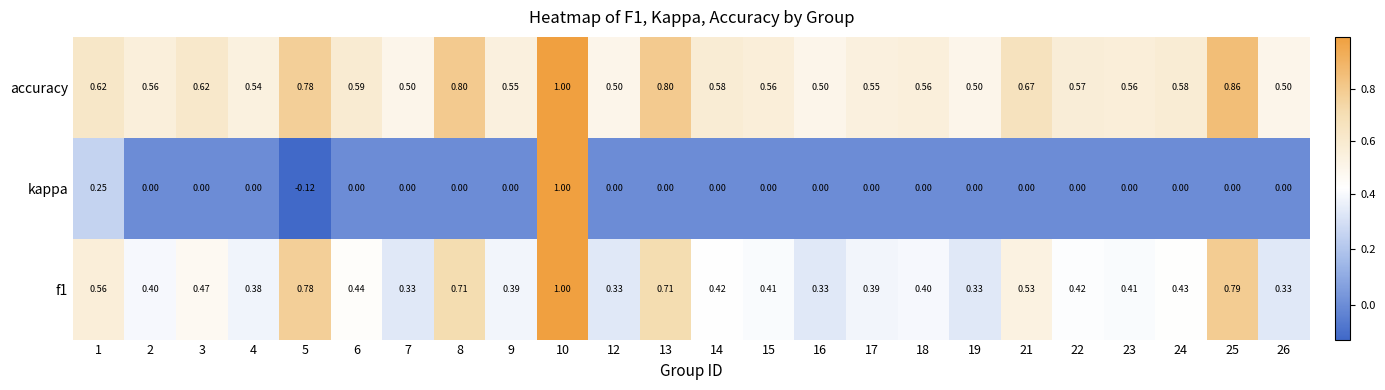

Is the value of accuracy at 17 greater than the value of f1 at 17?

Yes